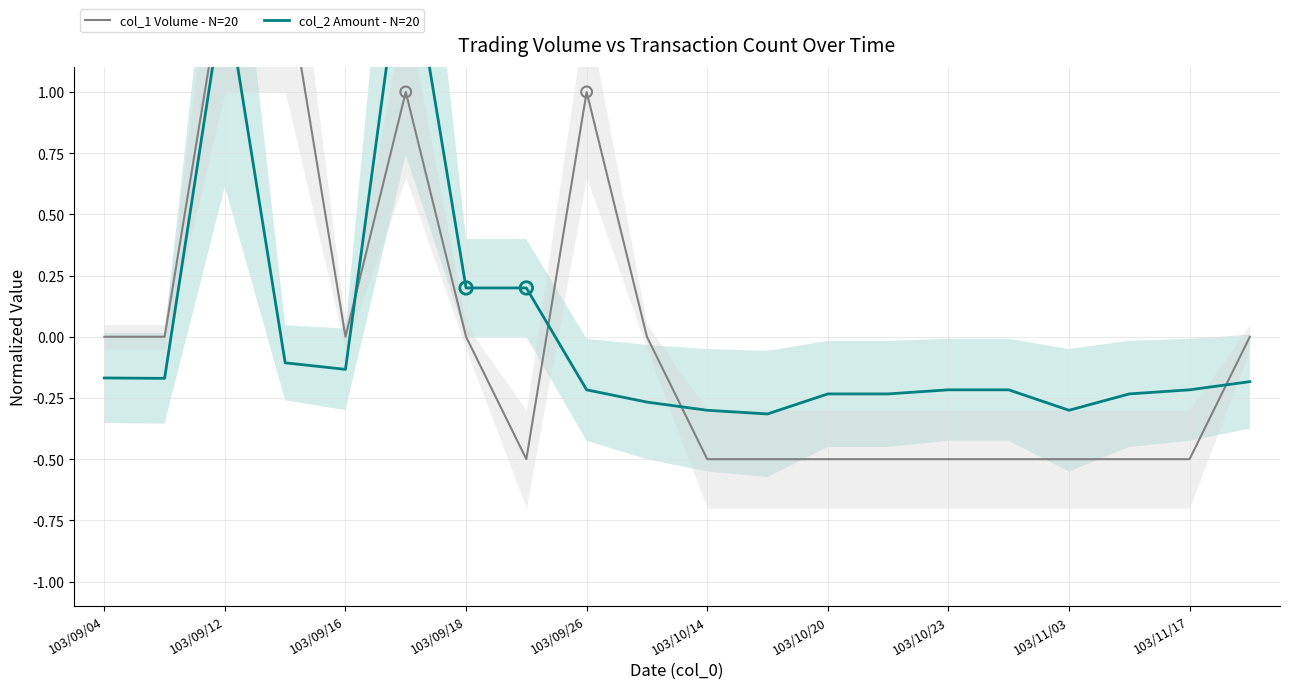

Which series has the largest Y range (max minus min)?

col_1 Volume - N=20